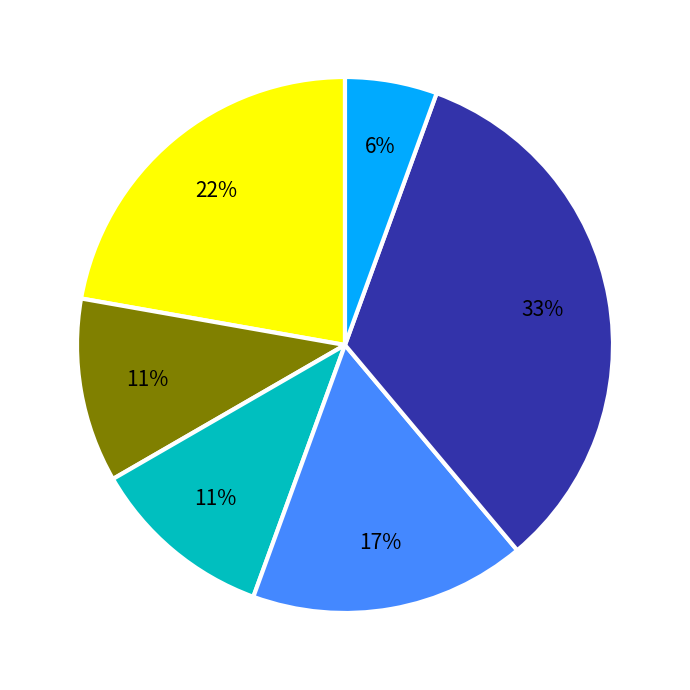

To the nearest percent, what is the average slice percentage?

17%